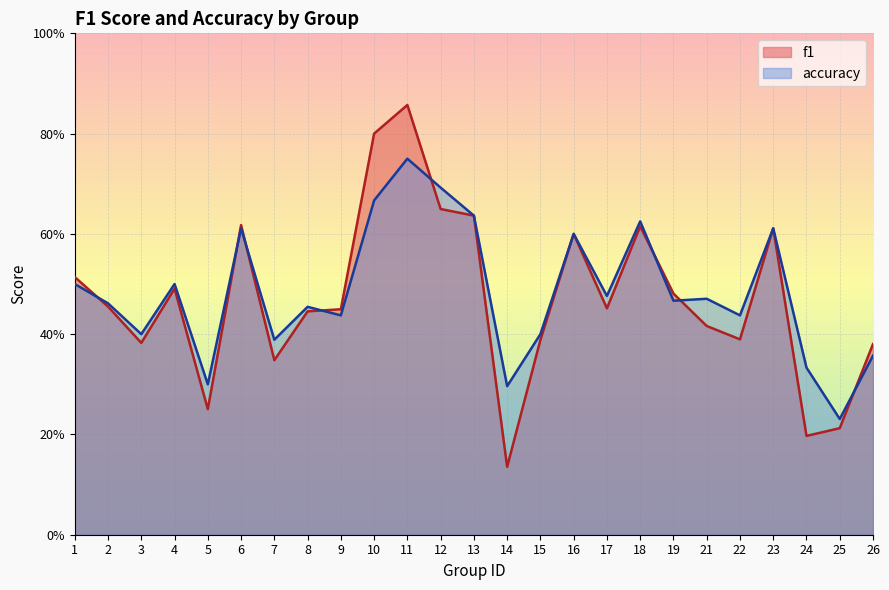

True or false: accuracy has a value of 0.4 at 13.

False